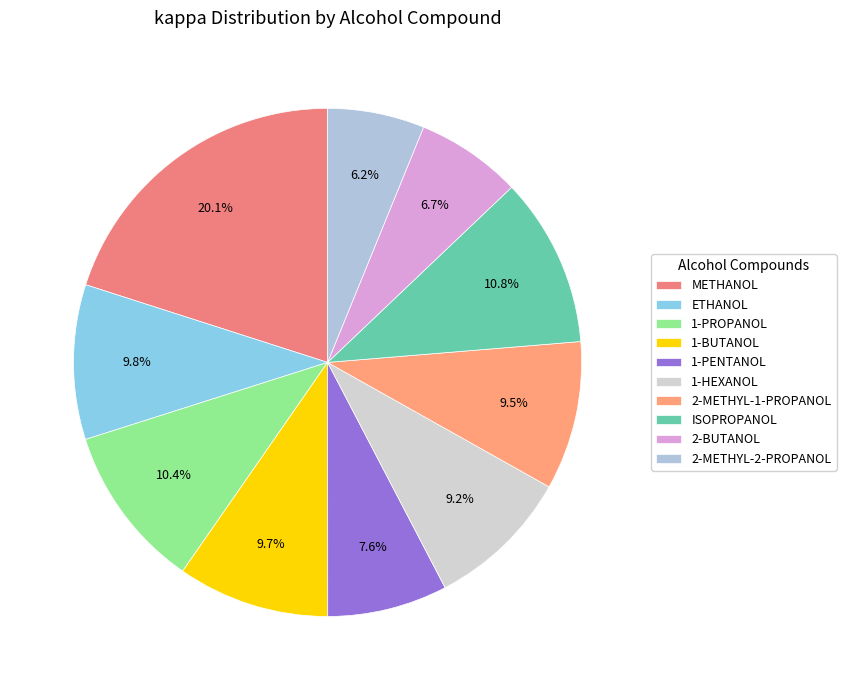

What percentage is the 1-HEXANOL slice, to the nearest percent?

9%